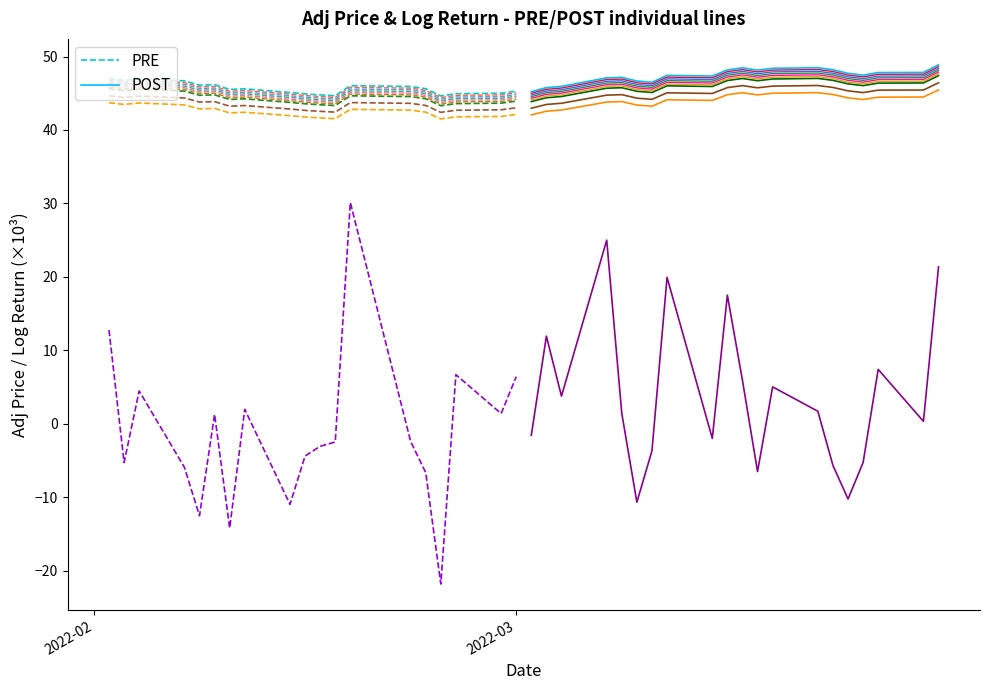

How many values in Retorno Logaritmico are above zero?

20